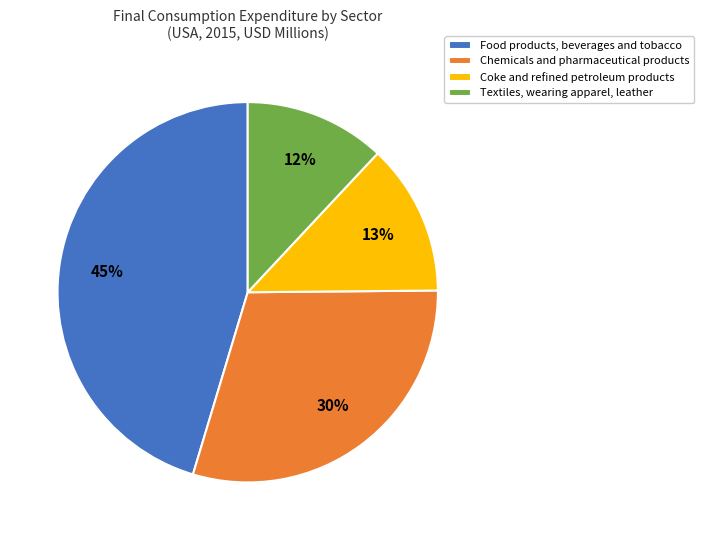

To the nearest percent, what is the difference between the largest and smallest slice percentages?

33%